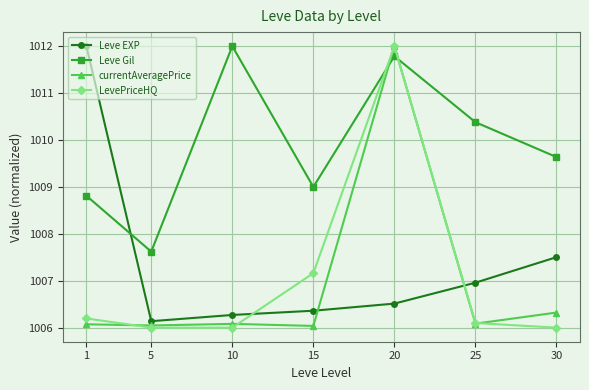

What is the difference between the Leve Gil values at 10 and 15?

3.0